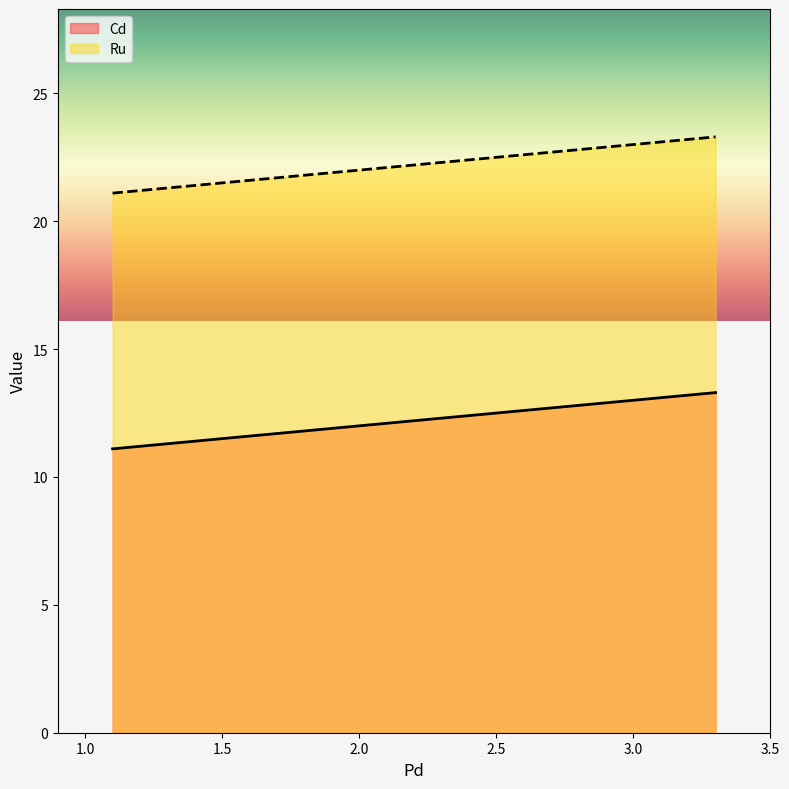

Which series has the largest total across all categories?

Ru